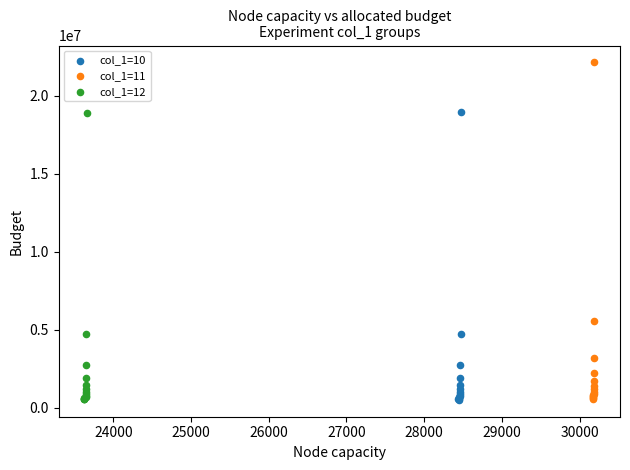

Which series has the largest Y range (max minus min)?

col_1=11